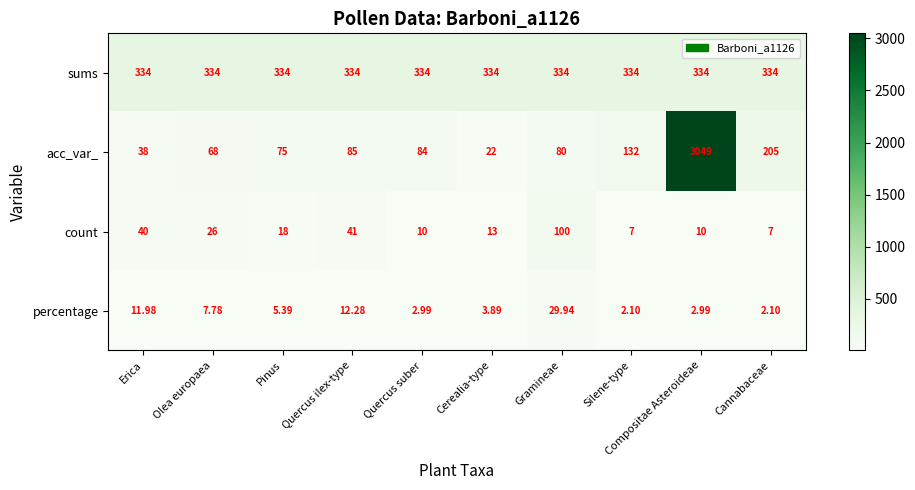

At which label does acc_var_ first exceed 84?

Quercus ilex-type